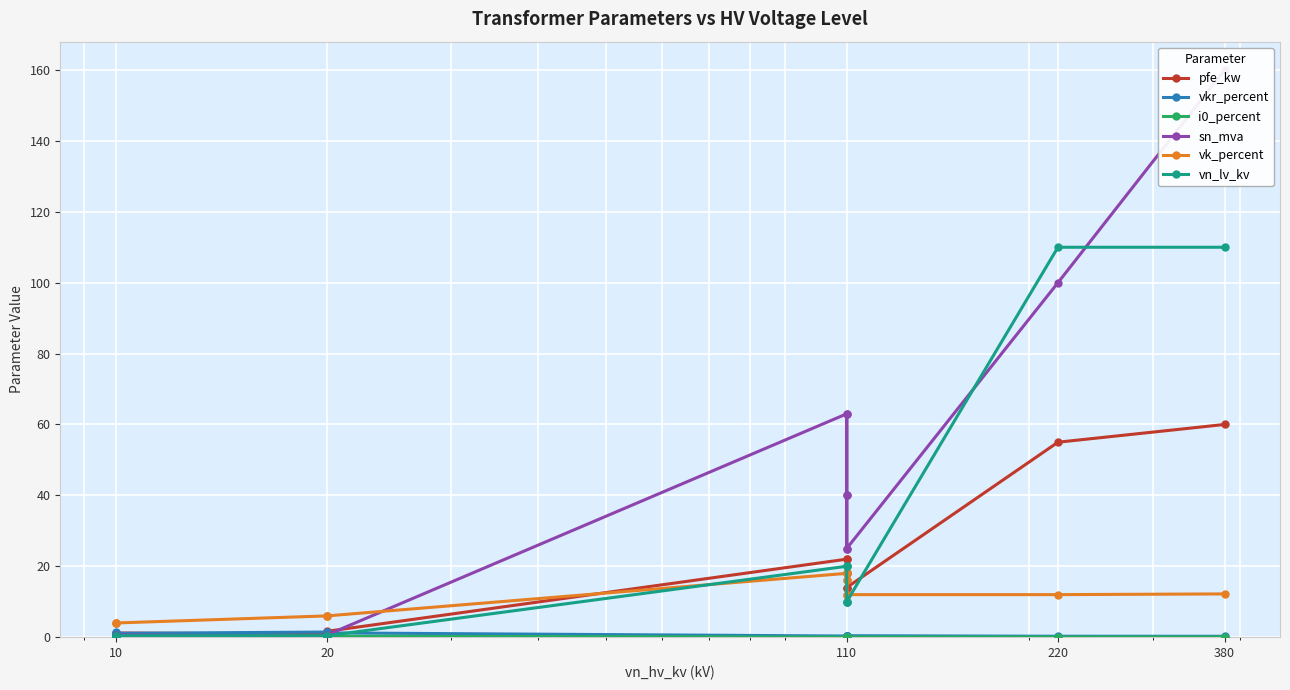

True or false: vkr_percent and i0_percent cross at least once.

False